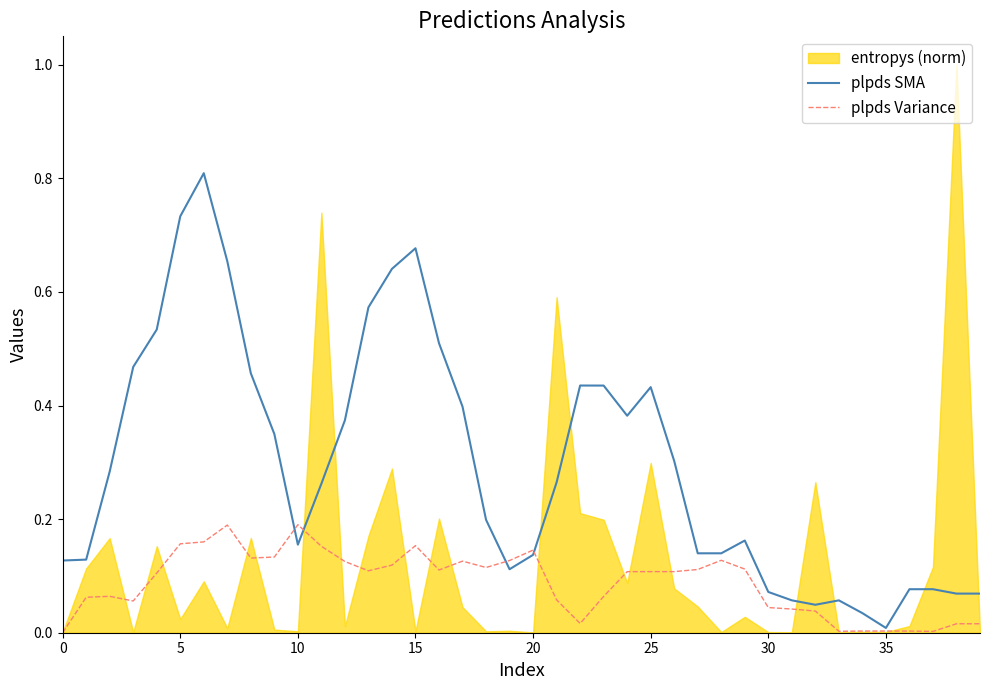

Does the chart have visible grid lines?

No